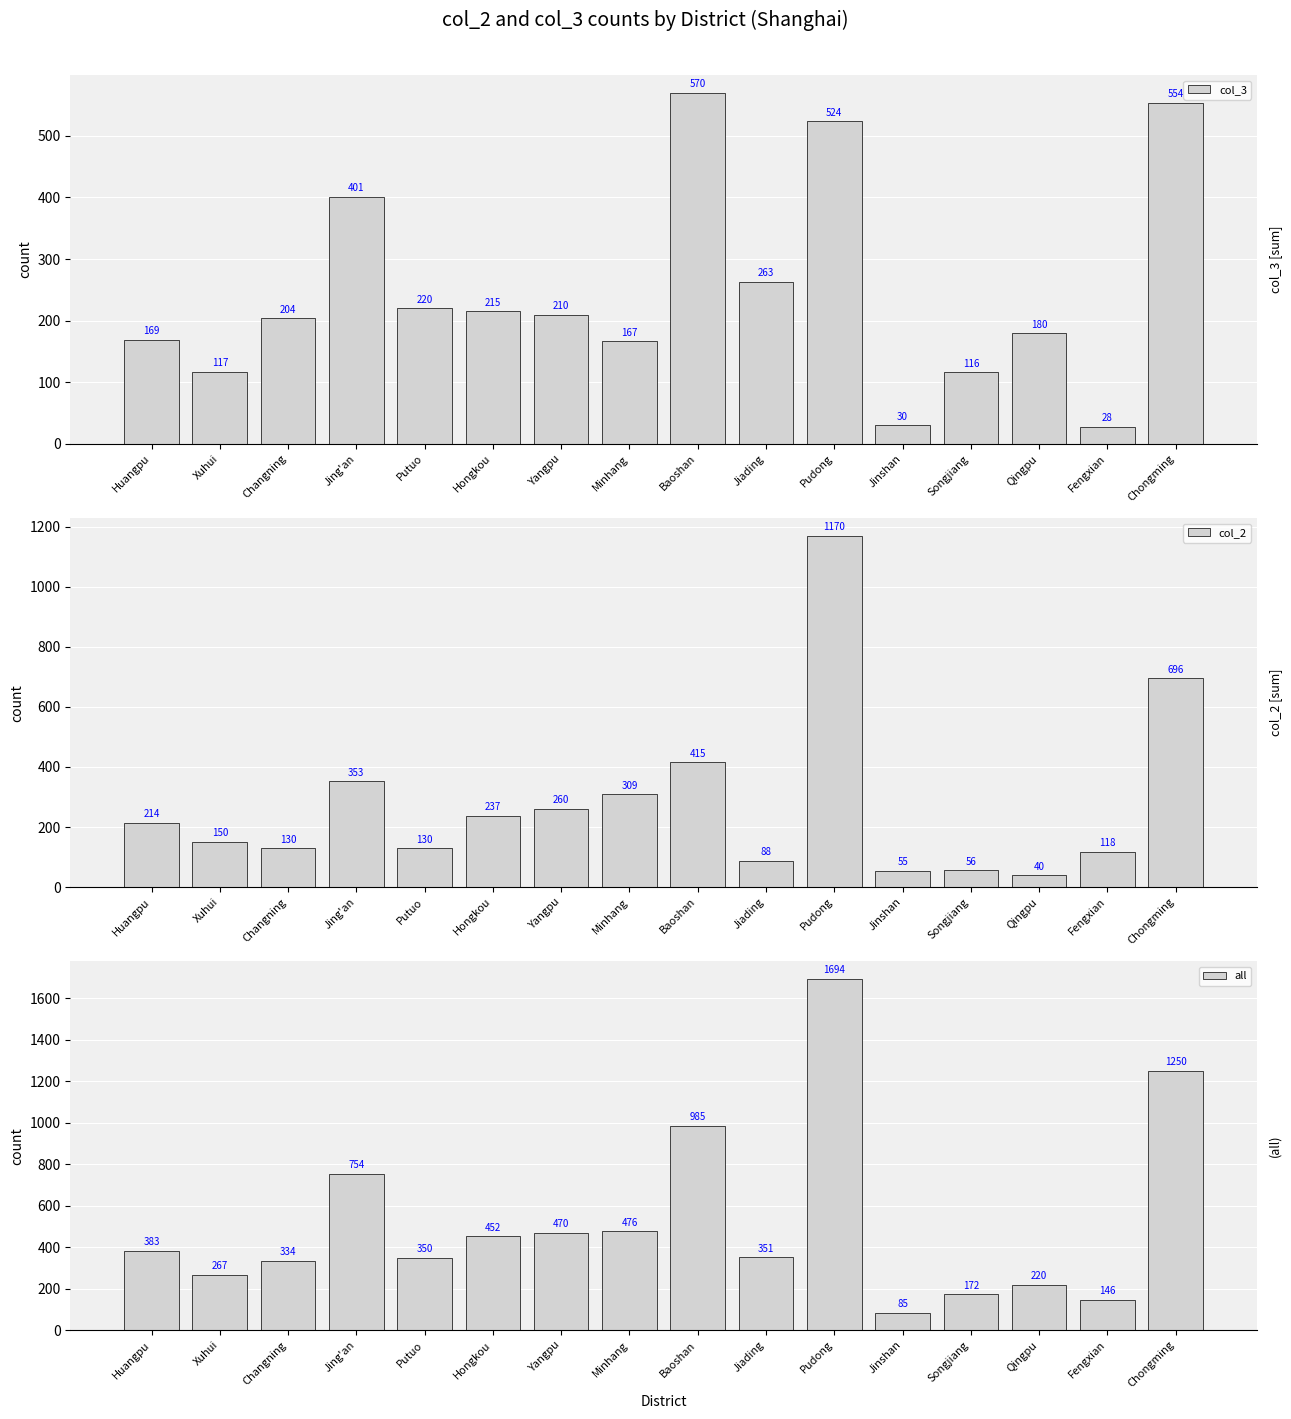

What is the total value across all series at Minhang?

952